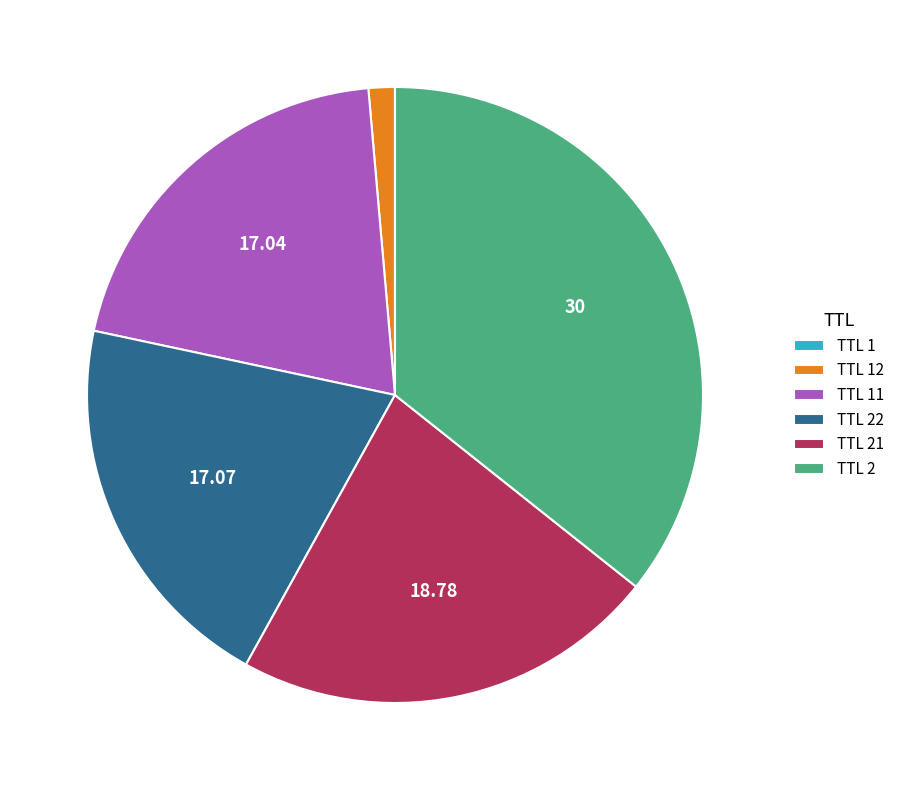

What is the ratio of the value at TTL 21 to the value at TTL 22?

1.1